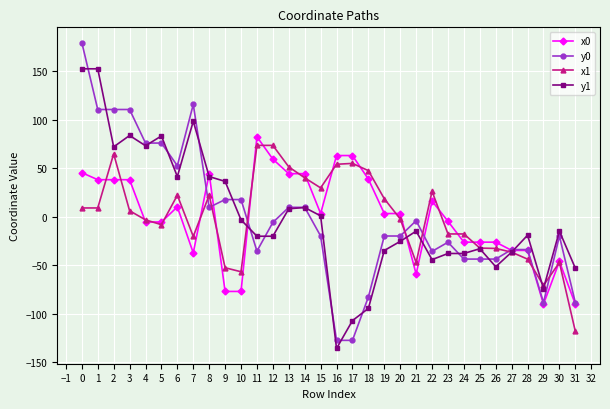

At how many categories does at least one series exceed 137?

2